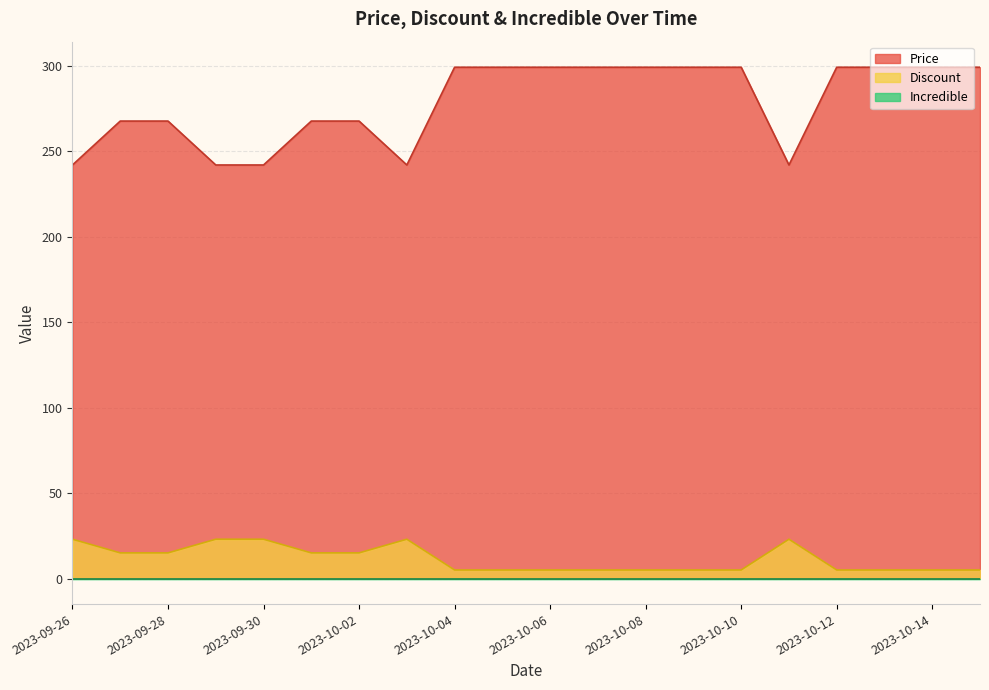

Which series has the widest spread of values?

Price